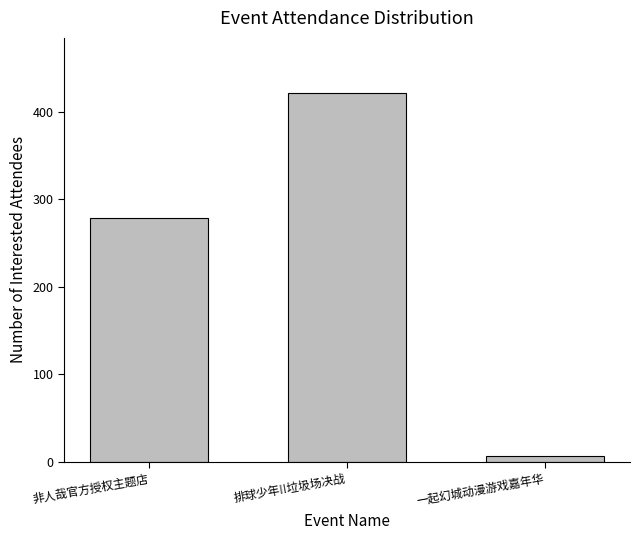

Which has a higher value, 一起幻城动漫游戏嘉年华 or 排球少年!!垃圾场决战?

排球少年!!垃圾场决战